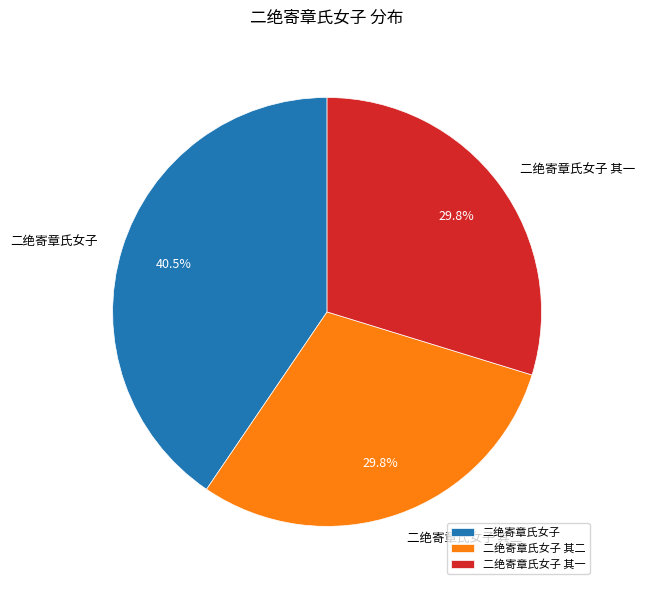

What is the total percentage of 二绝寄章氏女子 其二 and 二绝寄章氏女子?

70.2%